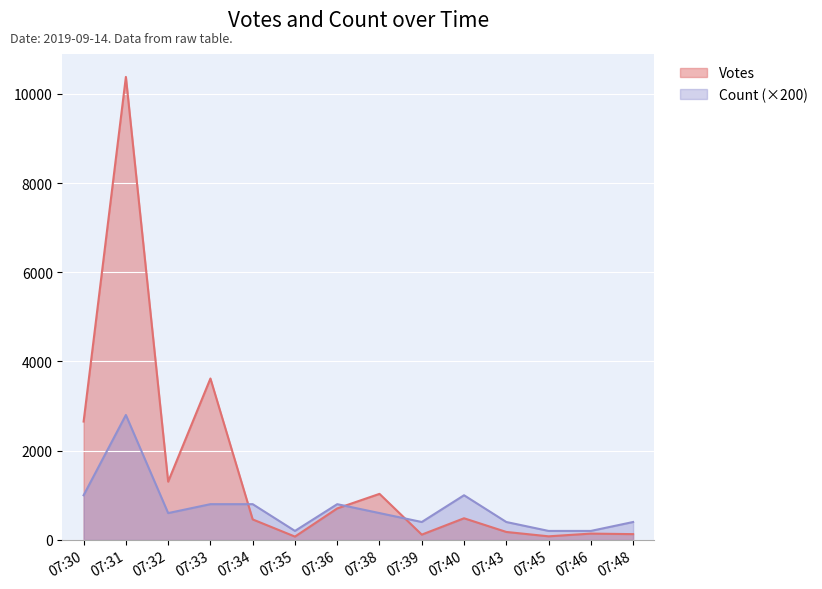

How many lines are shown in the chart?

2